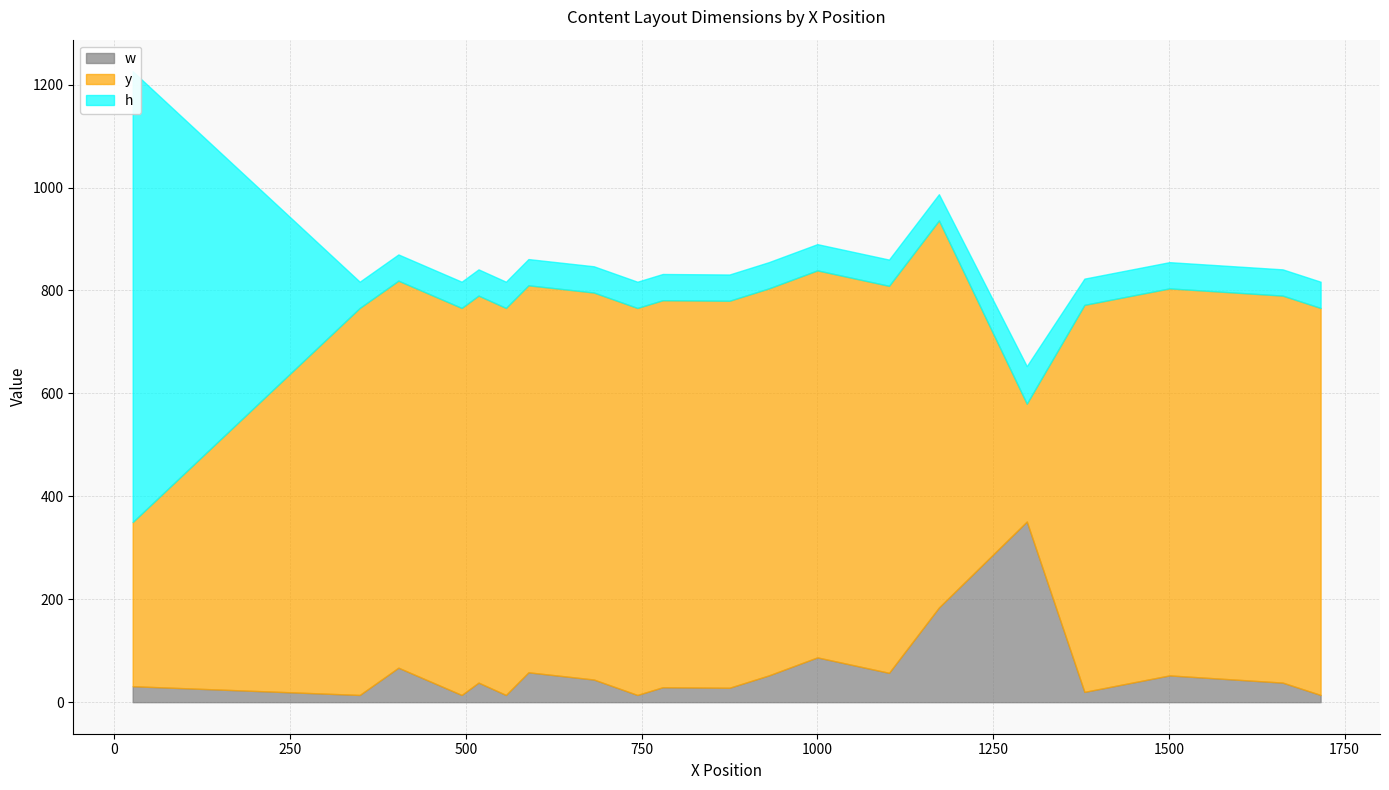

How many categories are shown in the chart?

20